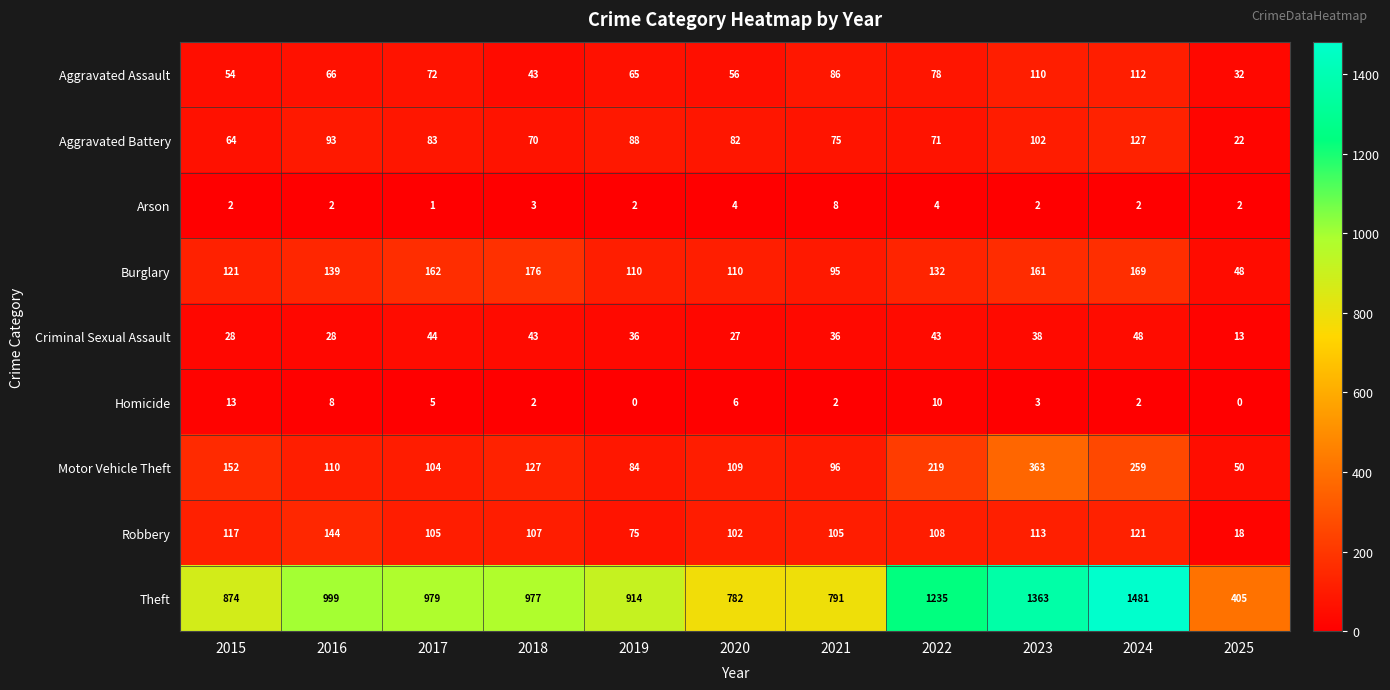

True or false: Burglary has a value of 69 at 2023.

False